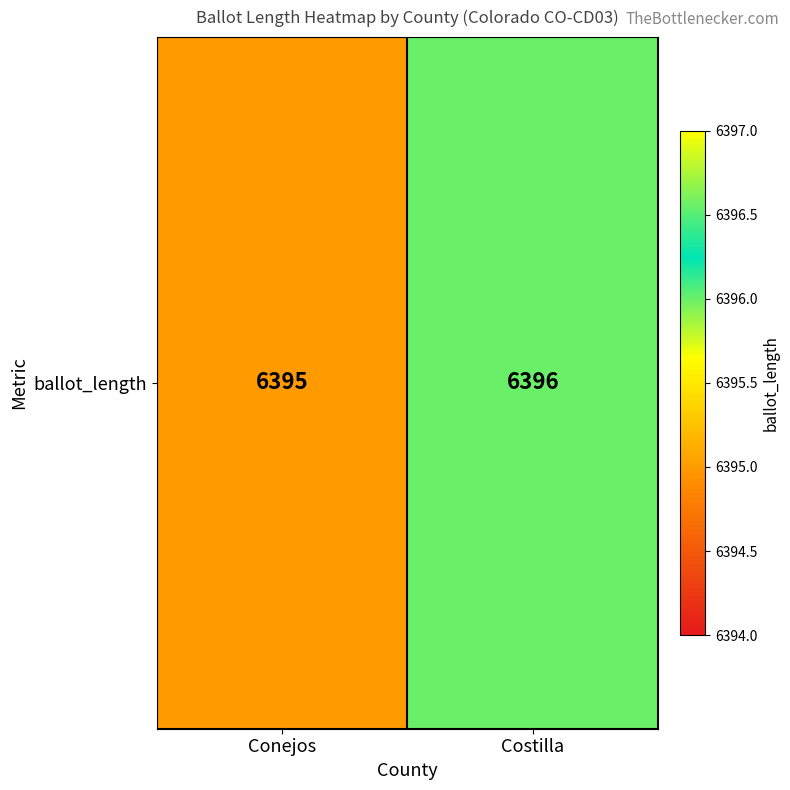

What is the difference between the values at Conejos and Costilla?

1